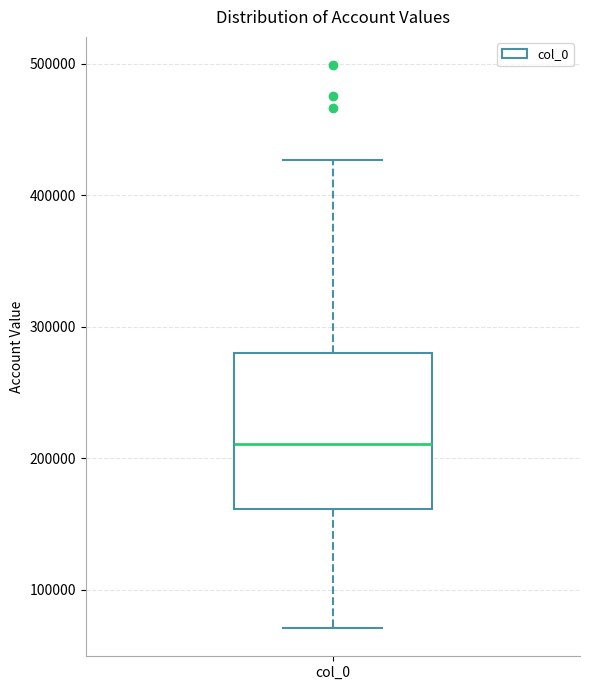

Read this box plot against the y-axis: the position of the median line, the range covered by the box, and the ends of both whiskers. The values are not printed on the chart, so give them approximately, as read against the axis.

median 210000, box 160000 to 280000, whiskers 70000 to 430000